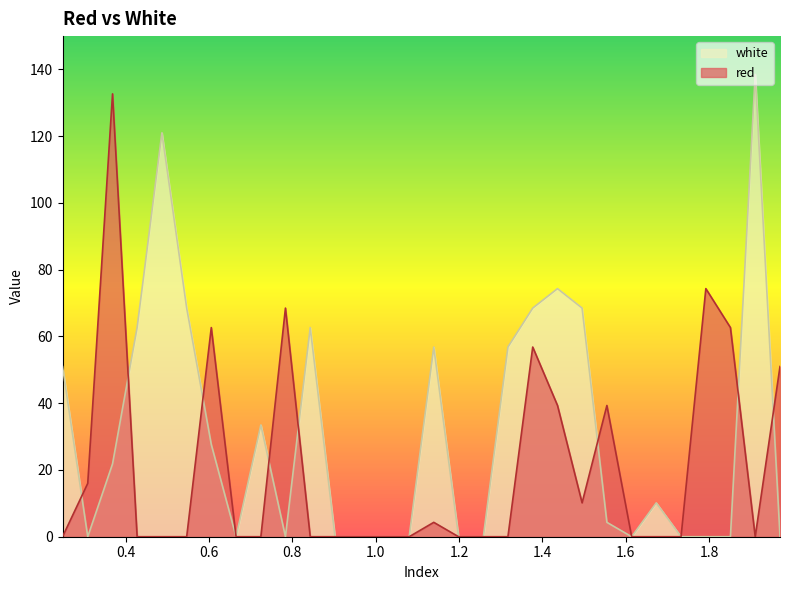

What are all the series names shown in the legend?

white, red